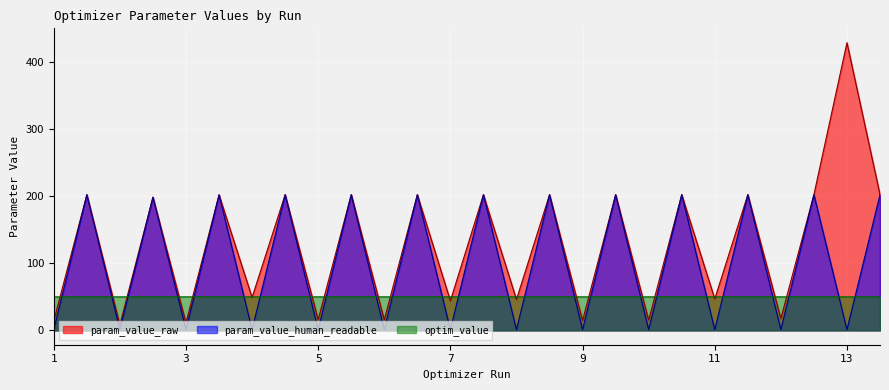

Is it true that param_value_human_readable equals 56.6 at 4?

False